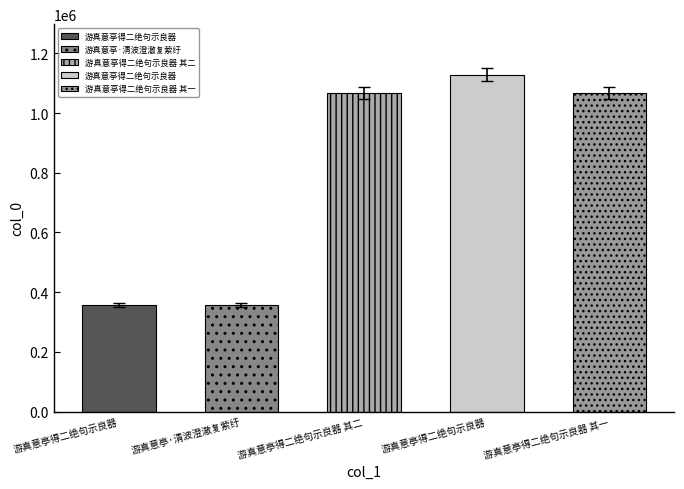

List the labels in order of value, largest first.

游真意亭得二绝句示良器, 游真意亭得二绝句示良器 其二, 游真意亭得二绝句示良器 其一, 游真意亭·清波澄澈复萦纡, 游真意亭得二绝句示良器